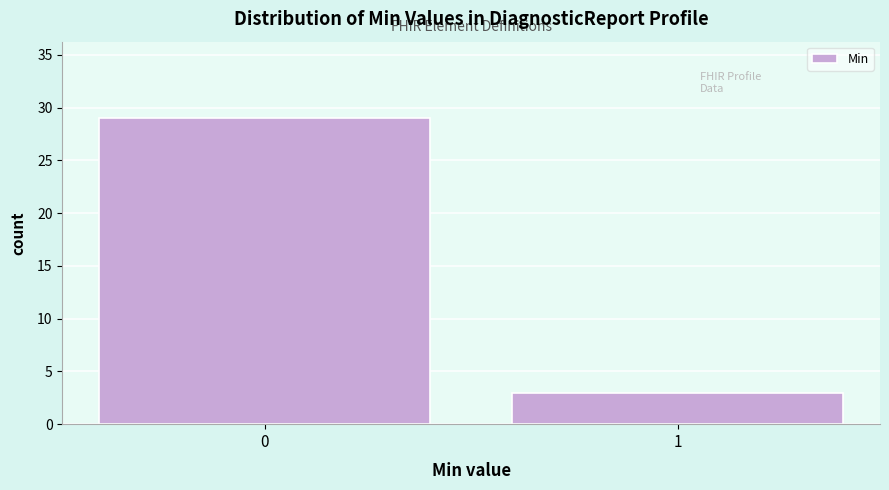

Reading left to right, extract all data points from this chart.

0=29	1=3